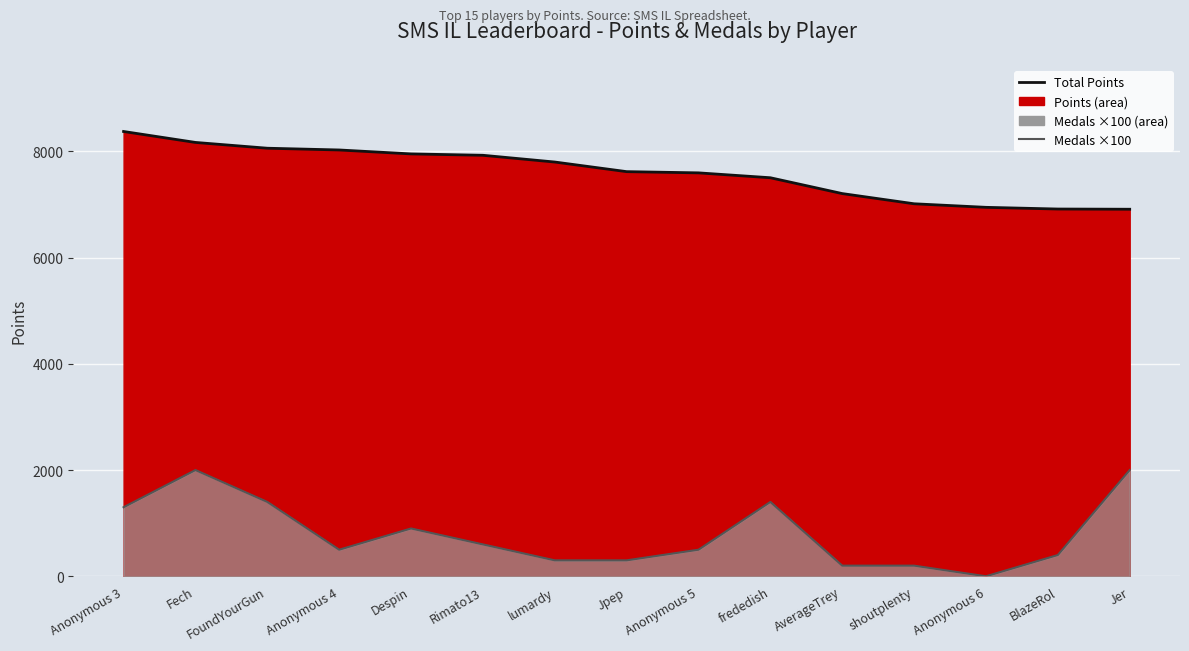

What is the difference between the Medals ×100 (line) values at Anonymous 3 and Fech?

700